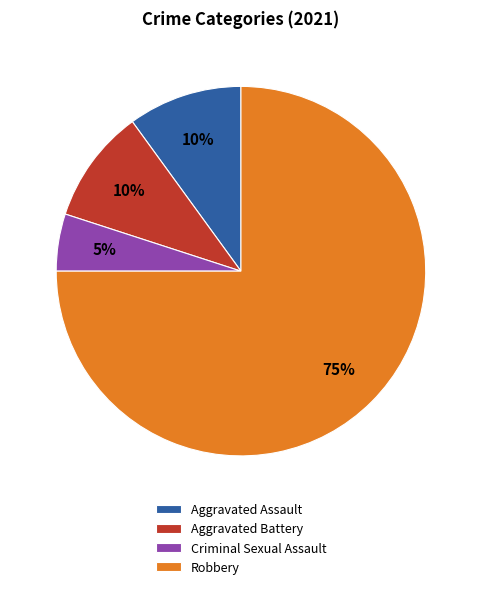

To the nearest percent, what is the combined percentage of Aggravated Battery and Robbery?

85%